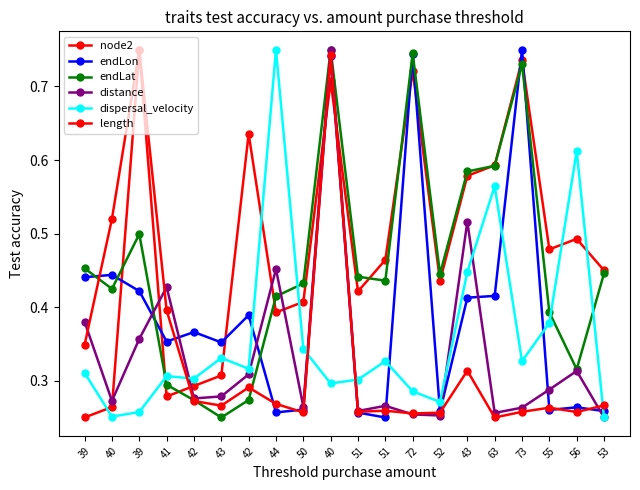

Is it true that endLon equals 0.3 at 50?

True